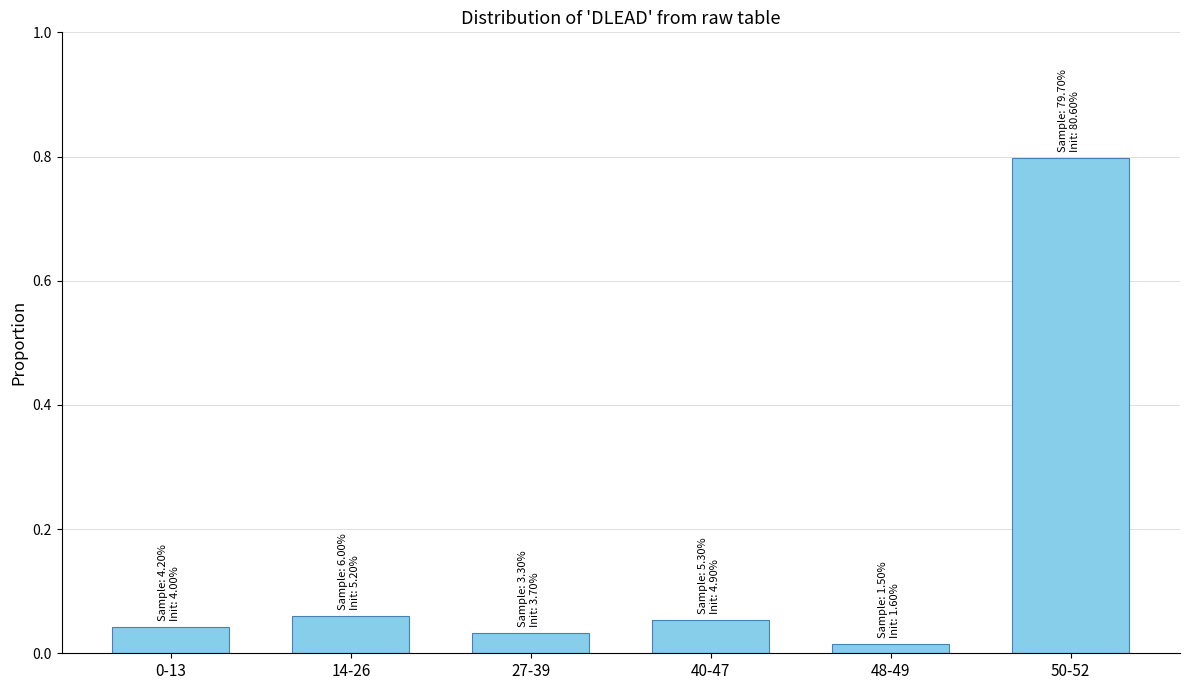

What position from the right is 50-52?

1